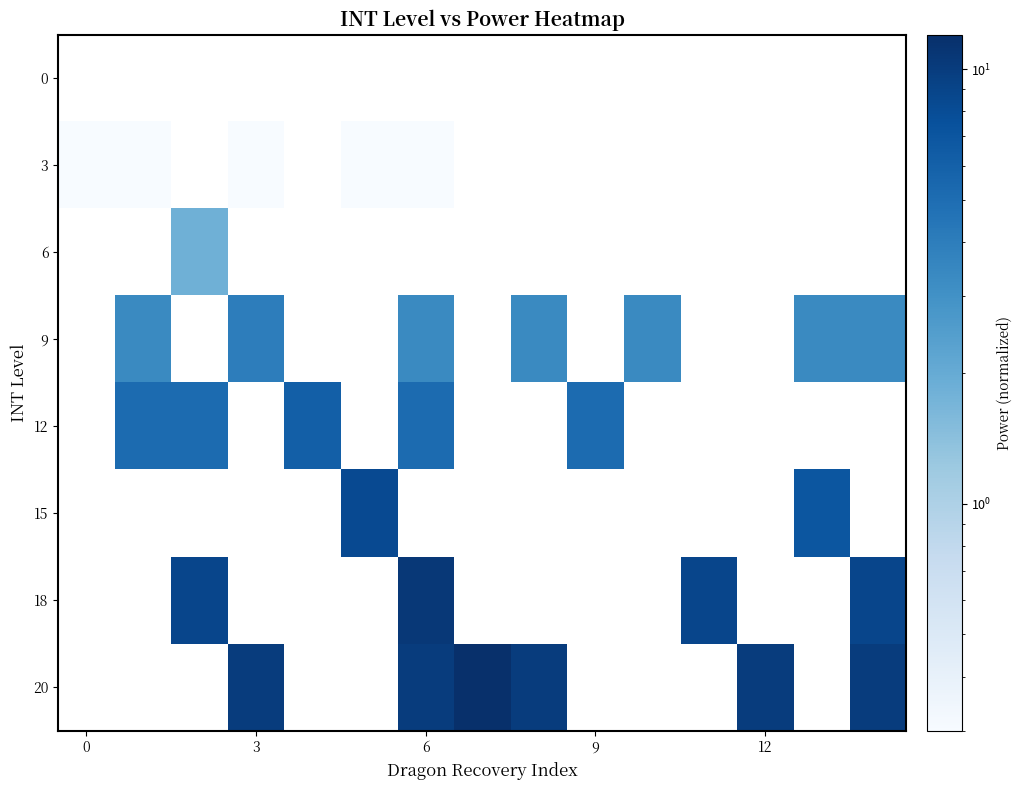

Which series has the widest spread of values?

20